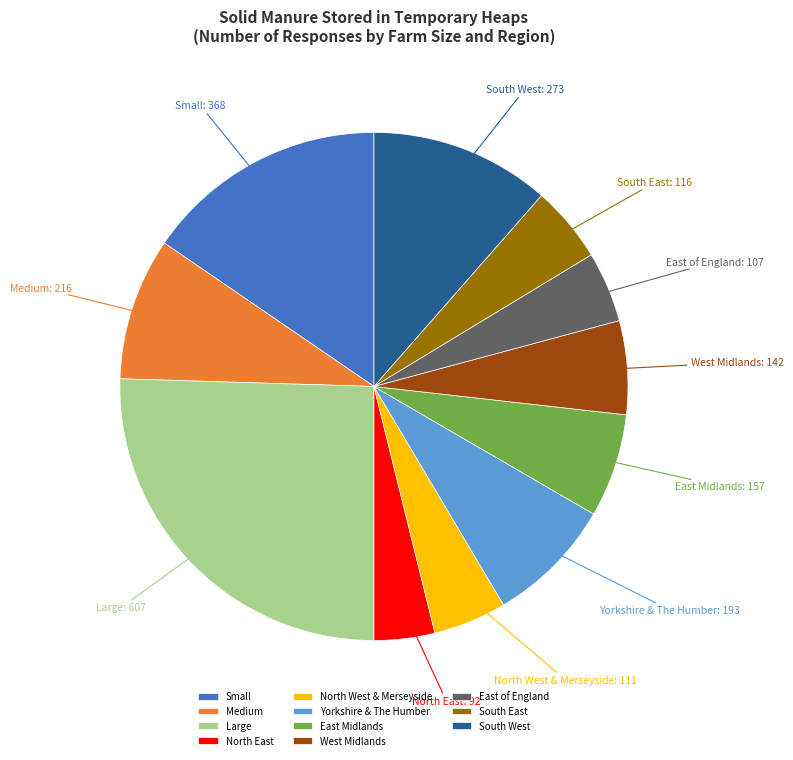

Combined, do Yorkshire & The Humber and Medium account for over 50%?

No